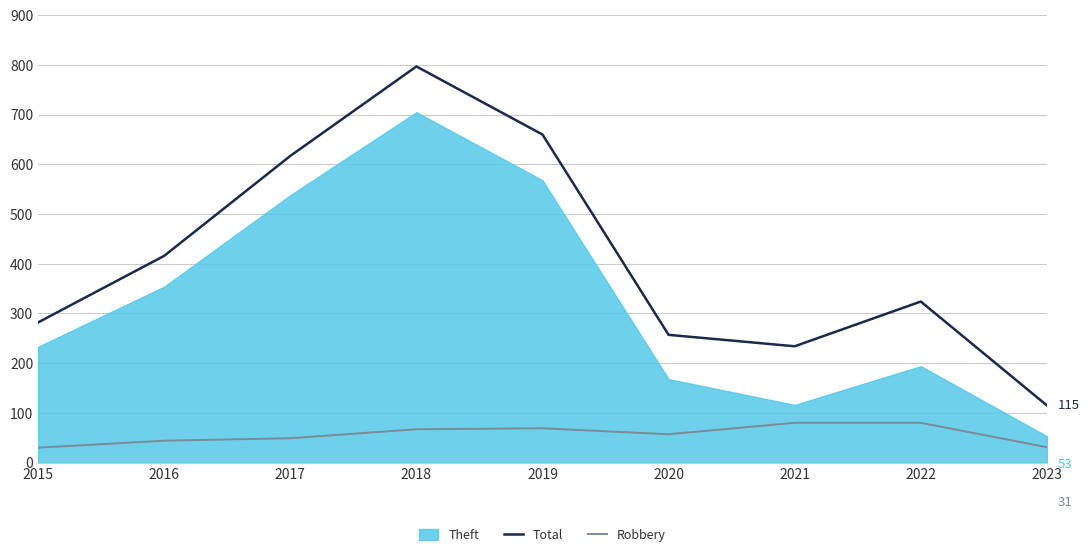

At which category does Total reach its first local valley?

2021